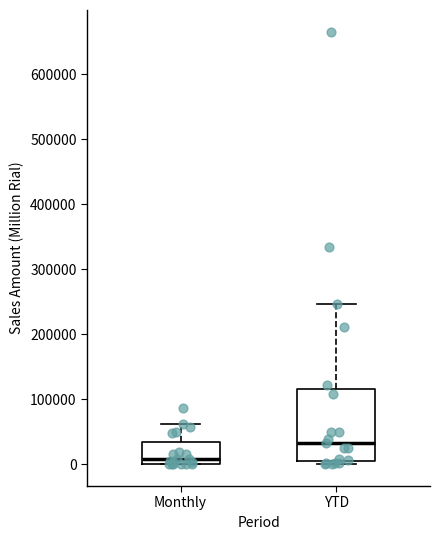

Reading left to right, transcribe this box plot: for each box, give where its median line is, the range the box spans, and where its two whiskers end, as read against the y-axis. The values are not printed on the chart, so give them approximately, as read against the axis.

Monthly: median 10000, box 0 to 30000, whiskers 0 to 60000
YTD: median 30000, box 0 to 120000, whiskers 0 (just below the box's lower edge) to 250000